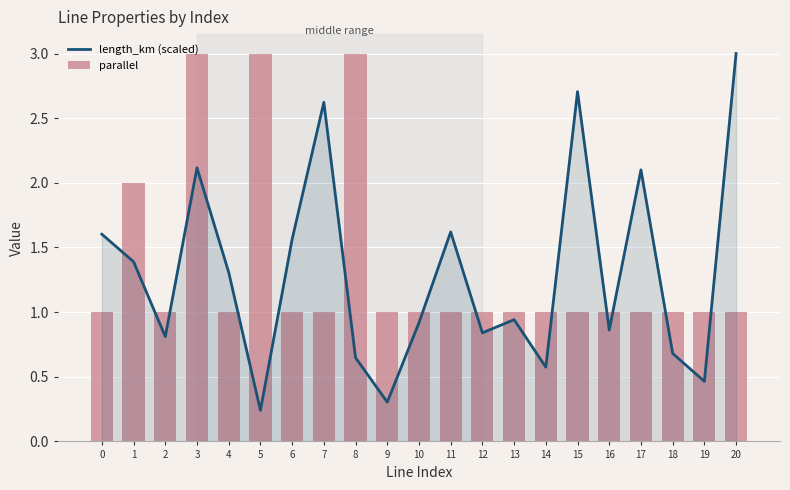

Rank the series by their average value, from highest to lowest.

parallel, length_km (scaled)